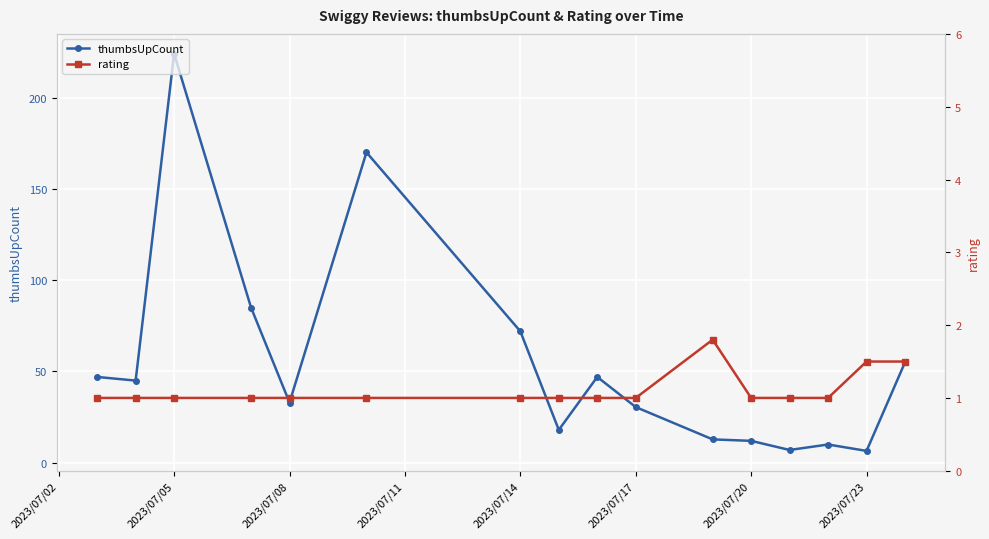

How many interior local peaks does the rating series have?

1